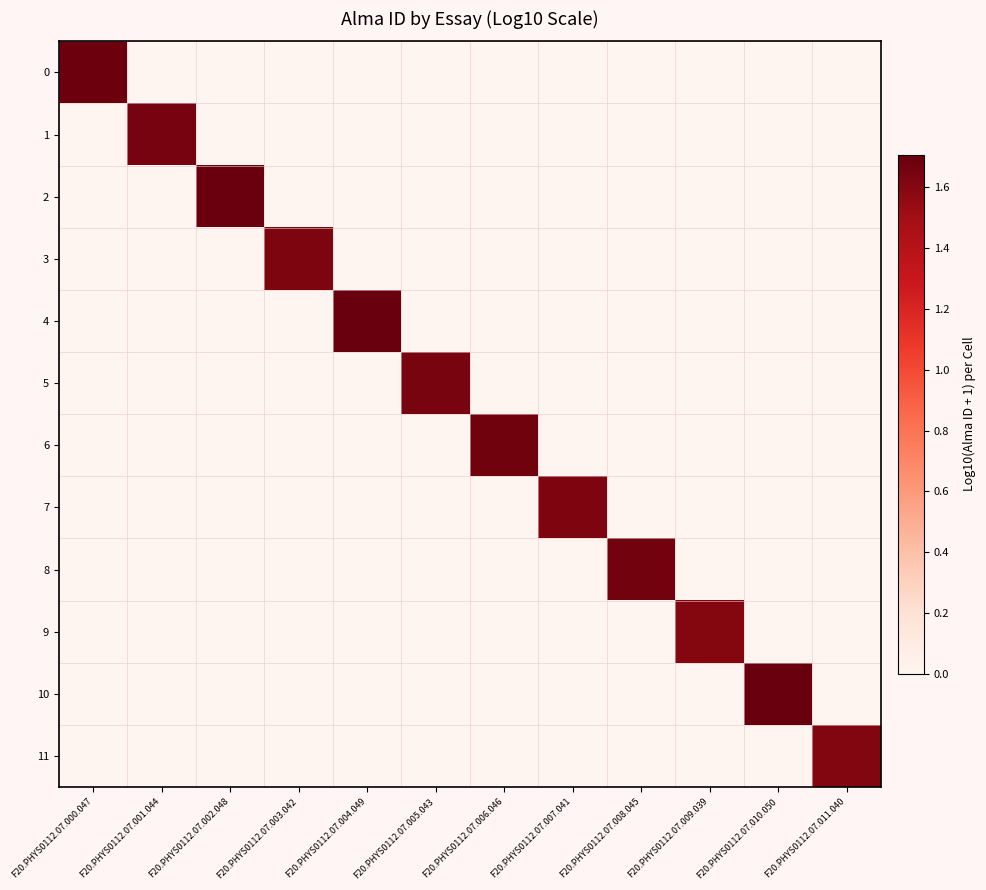

Reading right to left, transcribe all the data shown in this chart.

0: F20.PHYS0112.07.011.040=0.0	F20.PHYS0112.07.010.050=0.0	F20.PHYS0112.07.009.039=0.0	F20.PHYS0112.07.008.045=0.0	F20.PHYS0112.07.007.041=0.0	F20.PHYS0112.07.006.046=0.0	F20.PHYS0112.07.005.043=0.0	F20.PHYS0112.07.004.049=0.0	F20.PHYS0112.07.003.042=0.0	F20.PHYS0112.07.002.048=0.0	F20.PHYS0112.07.001.044=0.0	F20.PHYS0112.07.000.047=1.7
1: F20.PHYS0112.07.011.040=0.0	F20.PHYS0112.07.010.050=0.0	F20.PHYS0112.07.009.039=0.0	F20.PHYS0112.07.008.045=0.0	F20.PHYS0112.07.007.041=0.0	F20.PHYS0112.07.006.046=0.0	F20.PHYS0112.07.005.043=0.0	F20.PHYS0112.07.004.049=0.0	F20.PHYS0112.07.003.042=0.0	F20.PHYS0112.07.002.048=0.0	F20.PHYS0112.07.001.044=1.7	F20.PHYS0112.07.000.047=0.0
2: F20.PHYS0112.07.011.040=0.0	F20.PHYS0112.07.010.050=0.0	F20.PHYS0112.07.009.039=0.0	F20.PHYS0112.07.008.045=0.0	F20.PHYS0112.07.007.041=0.0	F20.PHYS0112.07.006.046=0.0	F20.PHYS0112.07.005.043=0.0	F20.PHYS0112.07.004.049=0.0	F20.PHYS0112.07.003.042=0.0	F20.PHYS0112.07.002.048=1.7	F20.PHYS0112.07.001.044=0.0	F20.PHYS0112.07.000.047=0.0
3: F20.PHYS0112.07.011.040=0.0	F20.PHYS0112.07.010.050=0.0	F20.PHYS0112.07.009.039=0.0	F20.PHYS0112.07.008.045=0.0	F20.PHYS0112.07.007.041=0.0	F20.PHYS0112.07.006.046=0.0	F20.PHYS0112.07.005.043=0.0	F20.PHYS0112.07.004.049=0.0	F20.PHYS0112.07.003.042=1.6	F20.PHYS0112.07.002.048=0.0	F20.PHYS0112.07.001.044=0.0	F20.PHYS0112.07.000.047=0.0
4: F20.PHYS0112.07.011.040=0.0	F20.PHYS0112.07.010.050=0.0	F20.PHYS0112.07.009.039=0.0	F20.PHYS0112.07.008.045=0.0	F20.PHYS0112.07.007.041=0.0	F20.PHYS0112.07.006.046=0.0	F20.PHYS0112.07.005.043=0.0	F20.PHYS0112.07.004.049=1.7	F20.PHYS0112.07.003.042=0.0	F20.PHYS0112.07.002.048=0.0	F20.PHYS0112.07.001.044=0.0	F20.PHYS0112.07.000.047=0.0
5: F20.PHYS0112.07.011.040=0.0	F20.PHYS0112.07.010.050=0.0	F20.PHYS0112.07.009.039=0.0	F20.PHYS0112.07.008.045=0.0	F20.PHYS0112.07.007.041=0.0	F20.PHYS0112.07.006.046=0.0	F20.PHYS0112.07.005.043=1.6	F20.PHYS0112.07.004.049=0.0	F20.PHYS0112.07.003.042=0.0	F20.PHYS0112.07.002.048=0.0	F20.PHYS0112.07.001.044=0.0	F20.PHYS0112.07.000.047=0.0
6: F20.PHYS0112.07.011.040=0.0	F20.PHYS0112.07.010.050=0.0	F20.PHYS0112.07.009.039=0.0	F20.PHYS0112.07.008.045=0.0	F20.PHYS0112.07.007.041=0.0	F20.PHYS0112.07.006.046=1.7	F20.PHYS0112.07.005.043=0.0	F20.PHYS0112.07.004.049=0.0	F20.PHYS0112.07.003.042=0.0	F20.PHYS0112.07.002.048=0.0	F20.PHYS0112.07.001.044=0.0	F20.PHYS0112.07.000.047=0.0
7: F20.PHYS0112.07.011.040=0.0	F20.PHYS0112.07.010.050=0.0	F20.PHYS0112.07.009.039=0.0	F20.PHYS0112.07.008.045=0.0	F20.PHYS0112.07.007.041=1.6	F20.PHYS0112.07.006.046=0.0	F20.PHYS0112.07.005.043=0.0	F20.PHYS0112.07.004.049=0.0	F20.PHYS0112.07.003.042=0.0	F20.PHYS0112.07.002.048=0.0	F20.PHYS0112.07.001.044=0.0	F20.PHYS0112.07.000.047=0.0
8: F20.PHYS0112.07.011.040=0.0	F20.PHYS0112.07.010.050=0.0	F20.PHYS0112.07.009.039=0.0	F20.PHYS0112.07.008.045=1.7	F20.PHYS0112.07.007.041=0.0	F20.PHYS0112.07.006.046=0.0	F20.PHYS0112.07.005.043=0.0	F20.PHYS0112.07.004.049=0.0	F20.PHYS0112.07.003.042=0.0	F20.PHYS0112.07.002.048=0.0	F20.PHYS0112.07.001.044=0.0	F20.PHYS0112.07.000.047=0.0
9: F20.PHYS0112.07.011.040=0.0	F20.PHYS0112.07.010.050=0.0	F20.PHYS0112.07.009.039=1.6	F20.PHYS0112.07.008.045=0.0	F20.PHYS0112.07.007.041=0.0	F20.PHYS0112.07.006.046=0.0	F20.PHYS0112.07.005.043=0.0	F20.PHYS0112.07.004.049=0.0	F20.PHYS0112.07.003.042=0.0	F20.PHYS0112.07.002.048=0.0	F20.PHYS0112.07.001.044=0.0	F20.PHYS0112.07.000.047=0.0
10: F20.PHYS0112.07.011.040=0.0	F20.PHYS0112.07.010.050=1.7	F20.PHYS0112.07.009.039=0.0	F20.PHYS0112.07.008.045=0.0	F20.PHYS0112.07.007.041=0.0	F20.PHYS0112.07.006.046=0.0	F20.PHYS0112.07.005.043=0.0	F20.PHYS0112.07.004.049=0.0	F20.PHYS0112.07.003.042=0.0	F20.PHYS0112.07.002.048=0.0	F20.PHYS0112.07.001.044=0.0	F20.PHYS0112.07.000.047=0.0
11: F20.PHYS0112.07.011.040=1.6	F20.PHYS0112.07.010.050=0.0	F20.PHYS0112.07.009.039=0.0	F20.PHYS0112.07.008.045=0.0	F20.PHYS0112.07.007.041=0.0	F20.PHYS0112.07.006.046=0.0	F20.PHYS0112.07.005.043=0.0	F20.PHYS0112.07.004.049=0.0	F20.PHYS0112.07.003.042=0.0	F20.PHYS0112.07.002.048=0.0	F20.PHYS0112.07.001.044=0.0	F20.PHYS0112.07.000.047=0.0